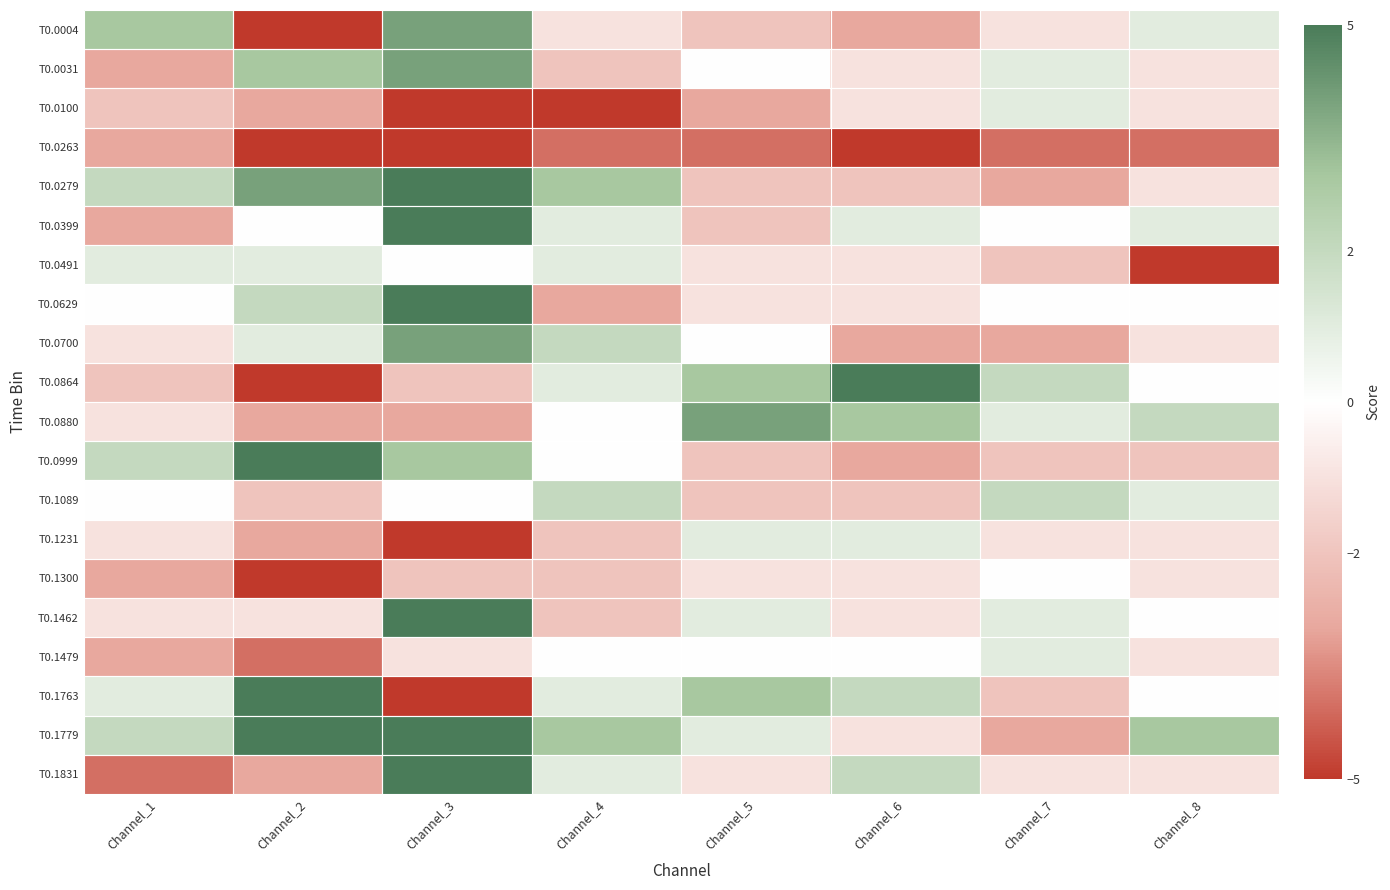

At which category does the chart reach its peak across all series?

Channel_3